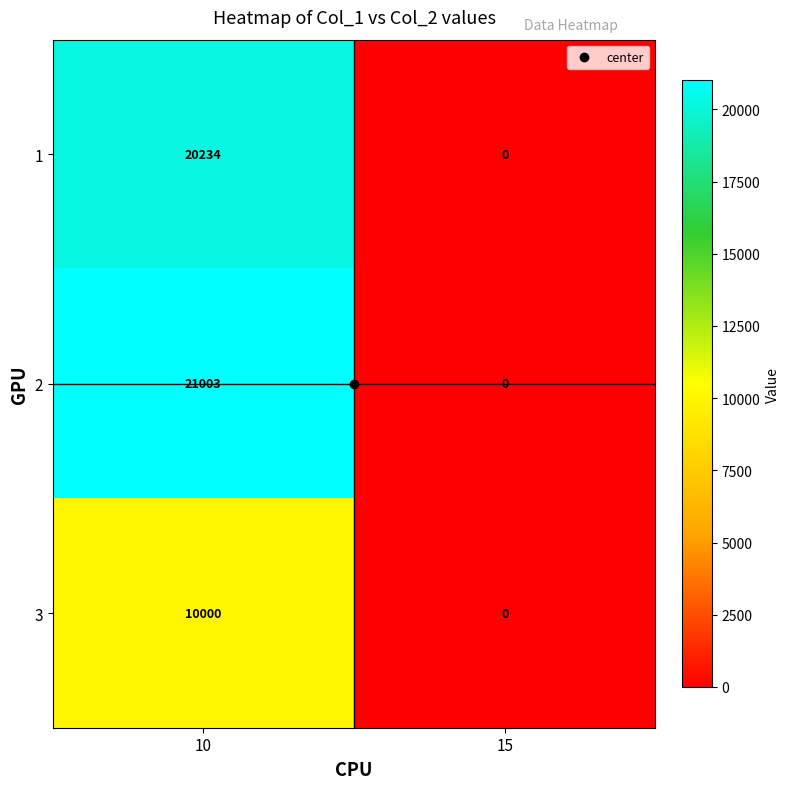

The 3 series shows 10000 at 10. True or false?

True